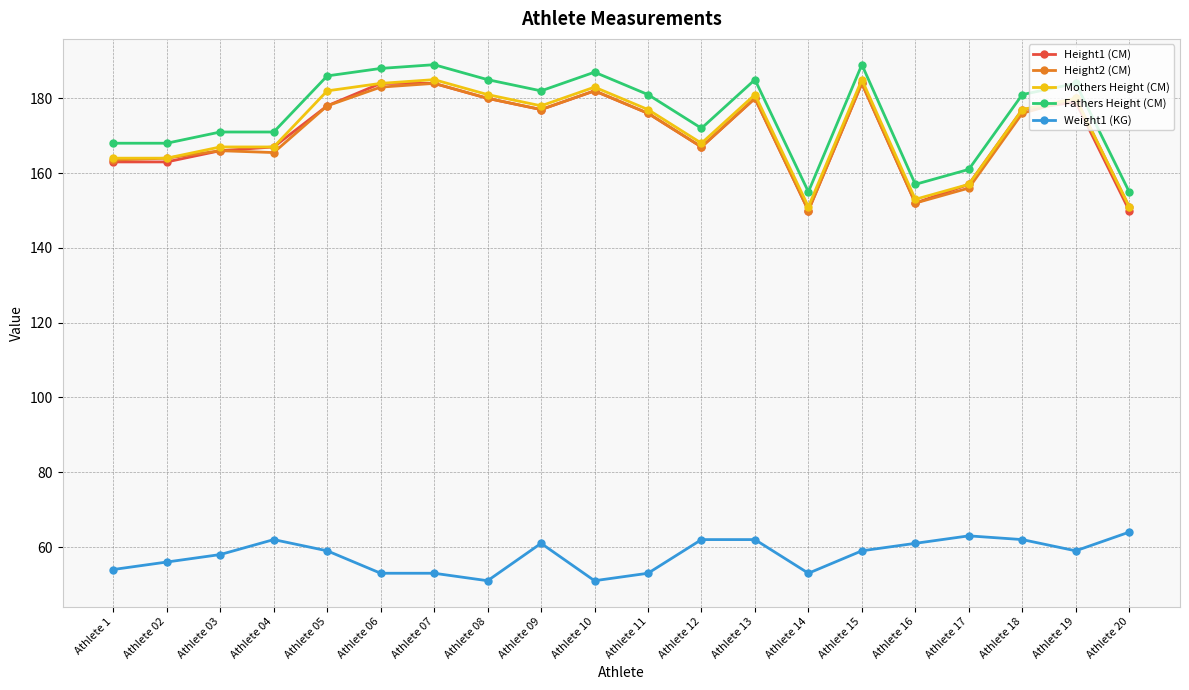

At which label does Height1 (CM) first exceed 177?

Athlete 05